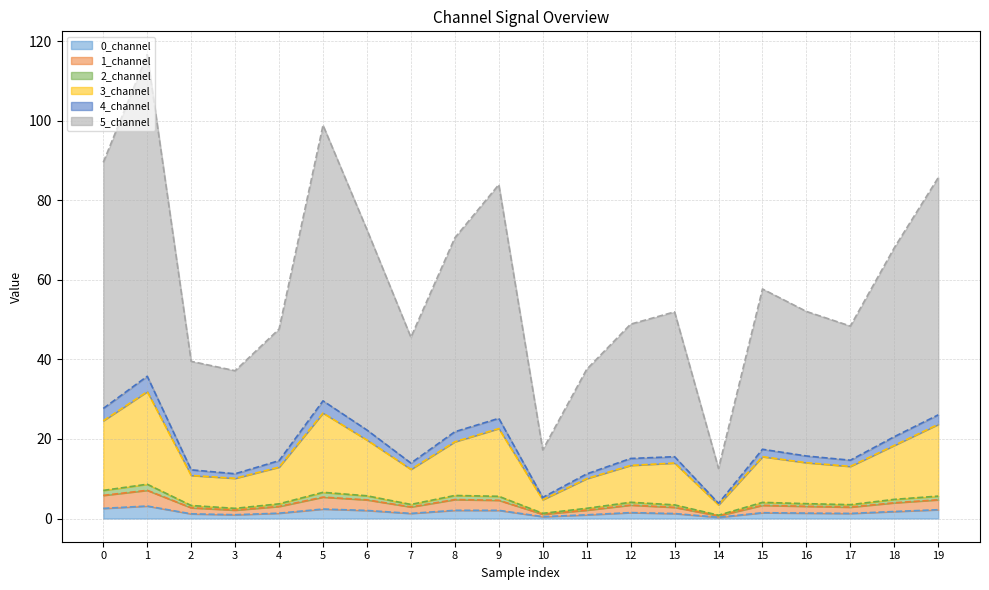

At which category is the sum across all series the highest?

1